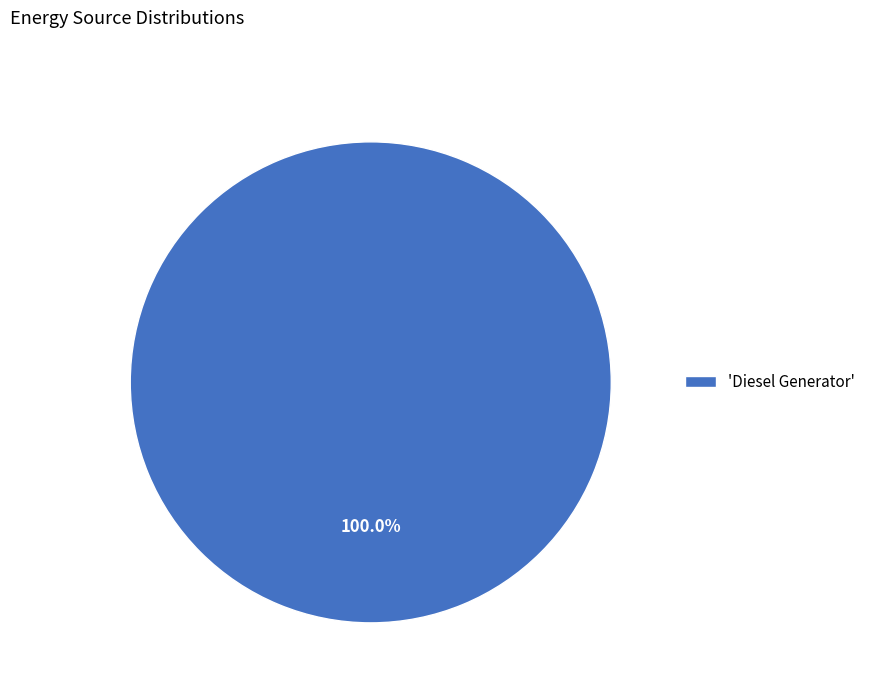

Does any single category account for the majority?

Yes